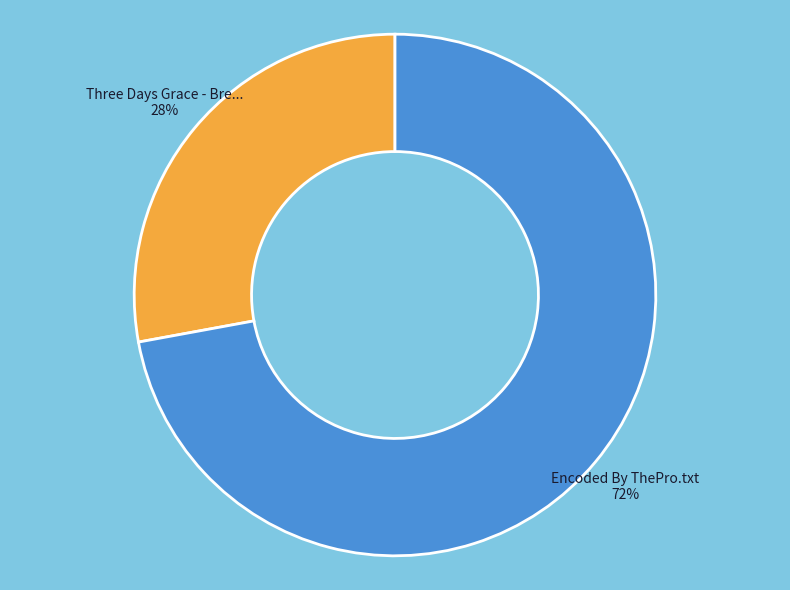

How many slices are in this pie chart?

2